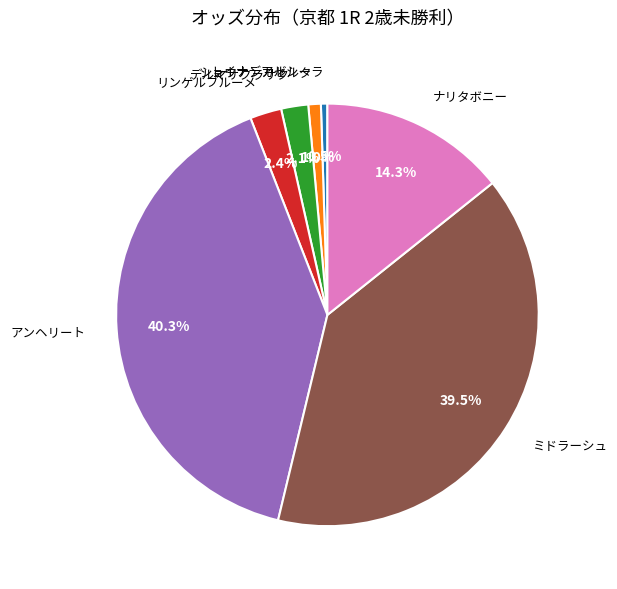

Between ナリタボニー and ミドラーシュ, which is larger?

ミドラーシュ